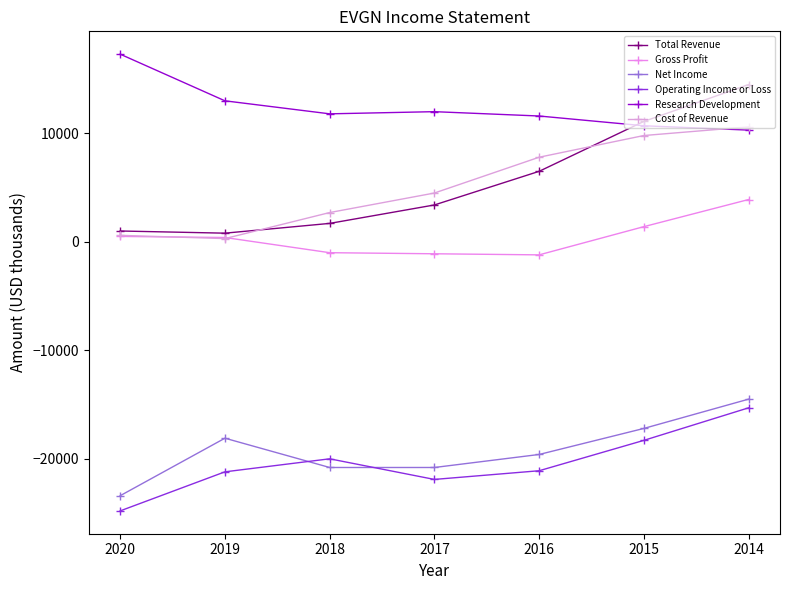

Is the value of Net Income at 2019 greater than the value of Cost of Revenue at 2015?

No